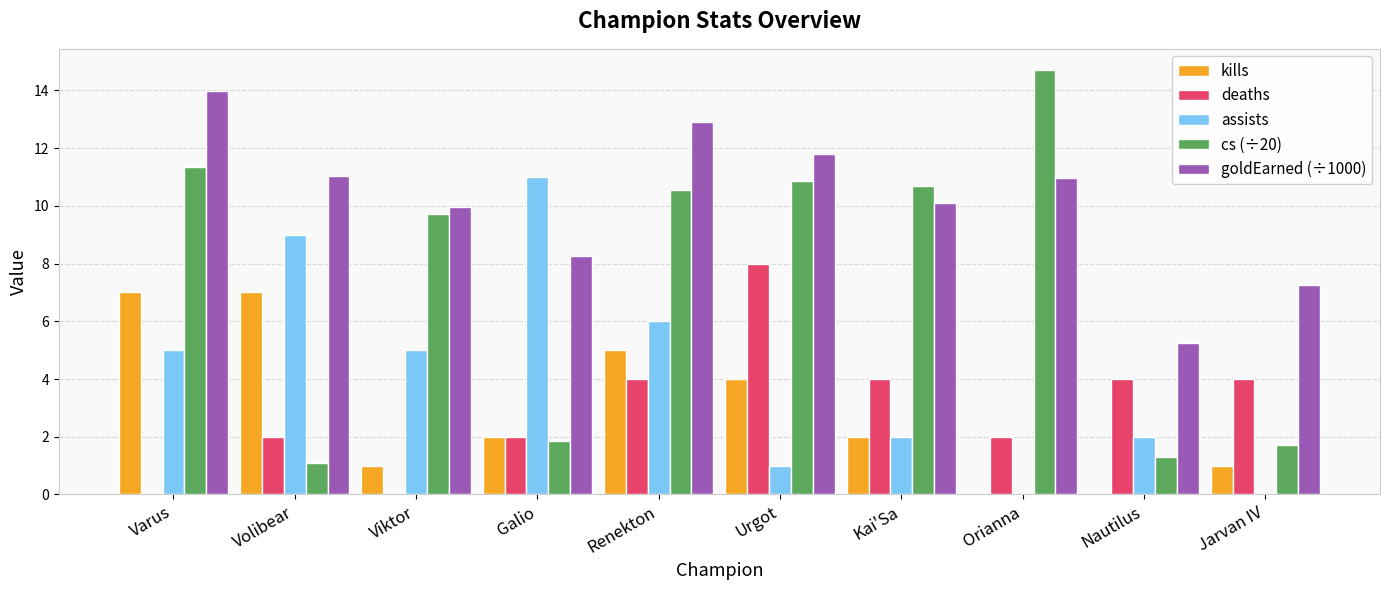

Read the kills value at Varus.

7.0